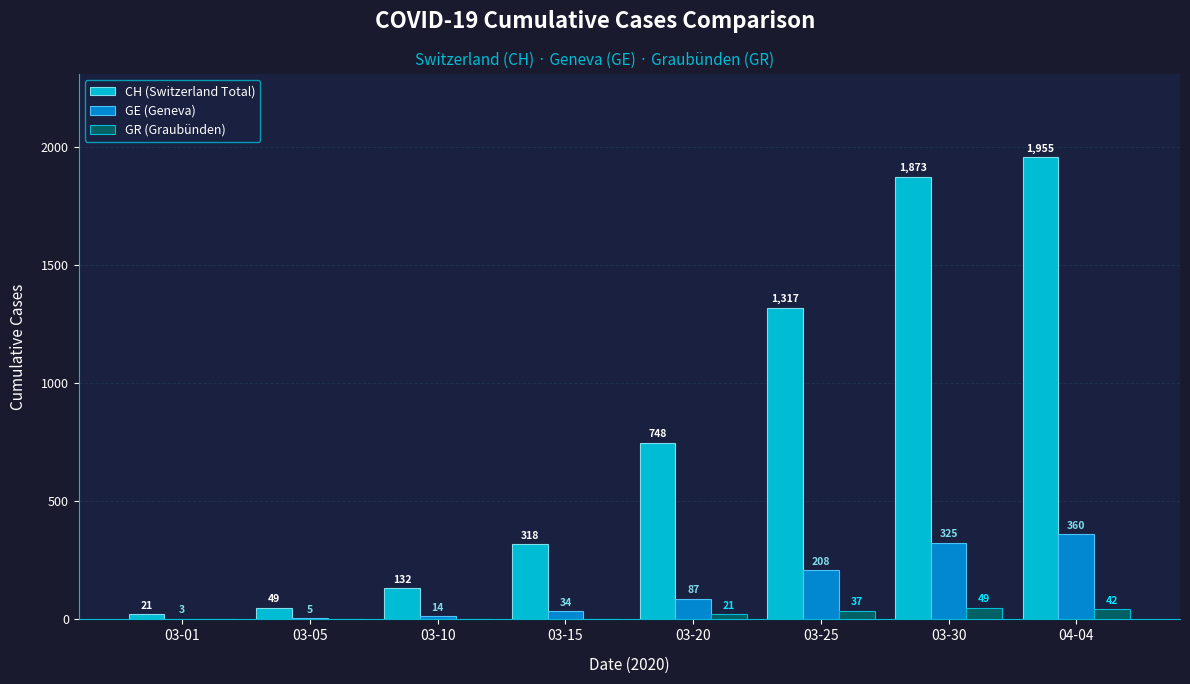

Reading left to right, transcribe all the data shown in this chart.

CH (Switzerland Total): 21	49	132	318	748	1317	1873	1955
GE (Geneva): 3	5	14	34	87	208	325	360
GR (Graubünden): 0	0	0	0	21	37	49	42